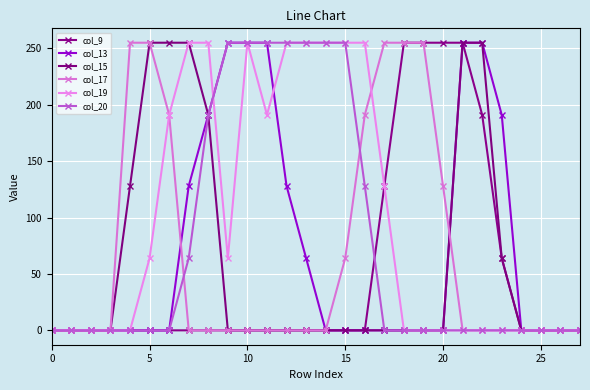

Does the chart have visible grid lines?

Yes